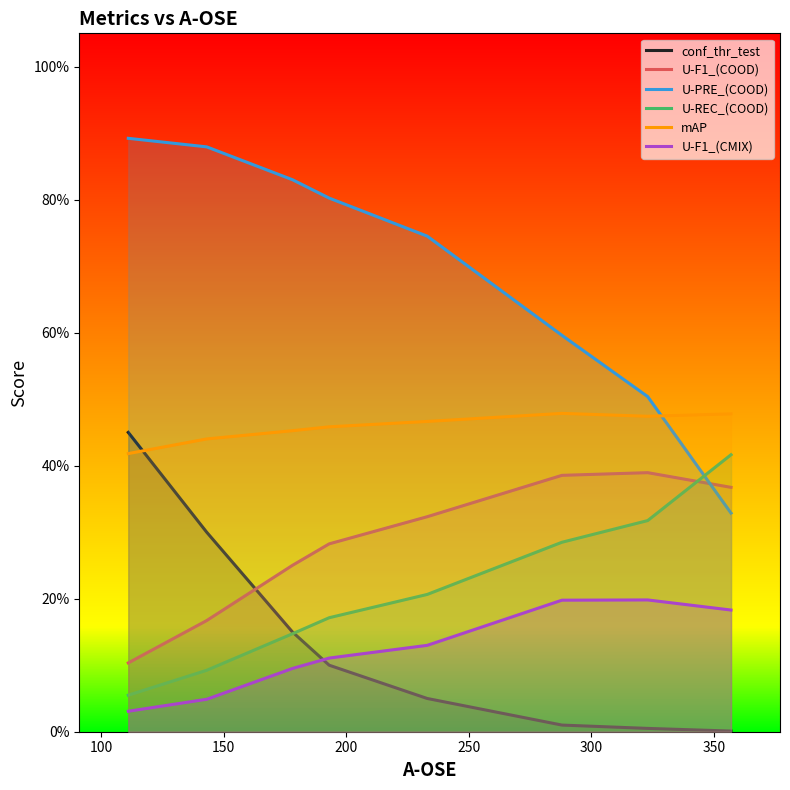

Does the chart display data point markers on the line(s)?

No